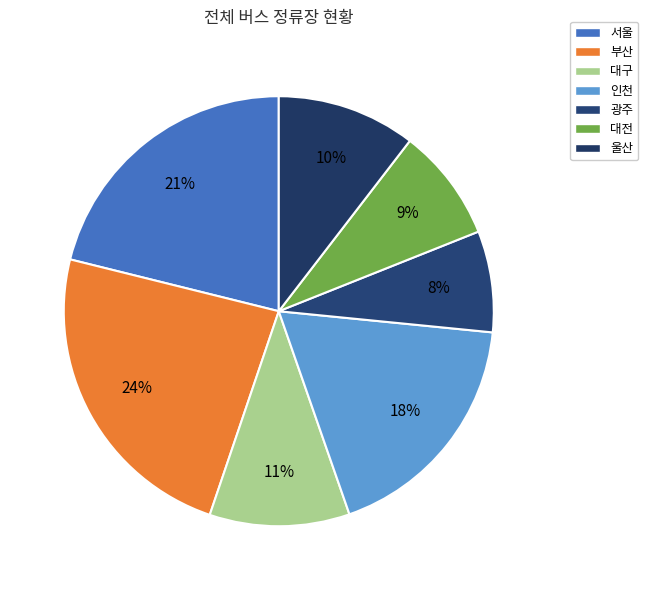

To the nearest percent, what portion does 부산 represent?

24%